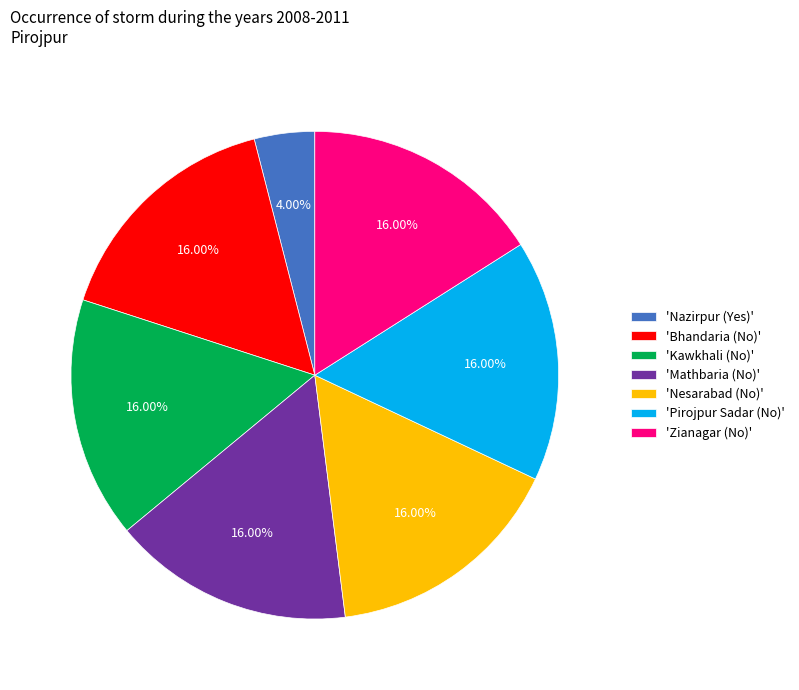

Between 'Kawkhali (No)' and 'Nazirpur (Yes)', which is larger?

'Kawkhali (No)'